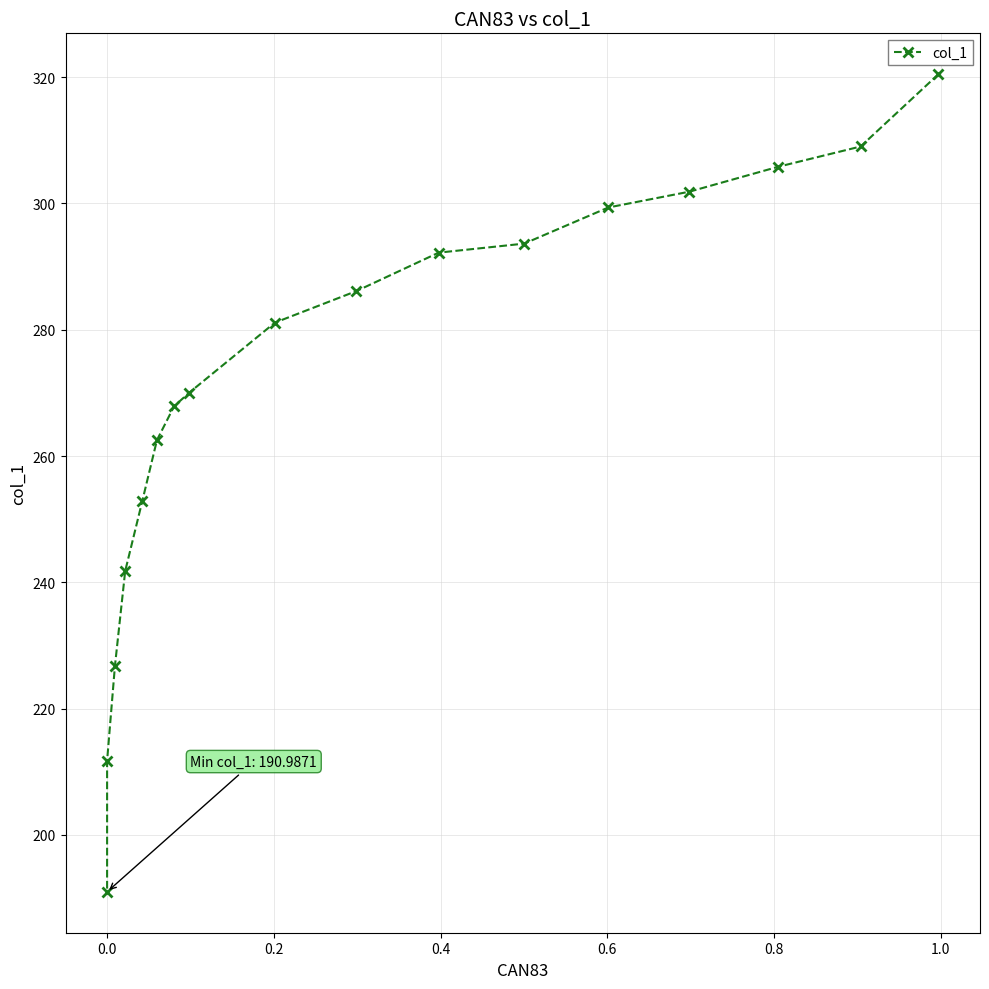

What is the minimum value shown in the chart?

191.0